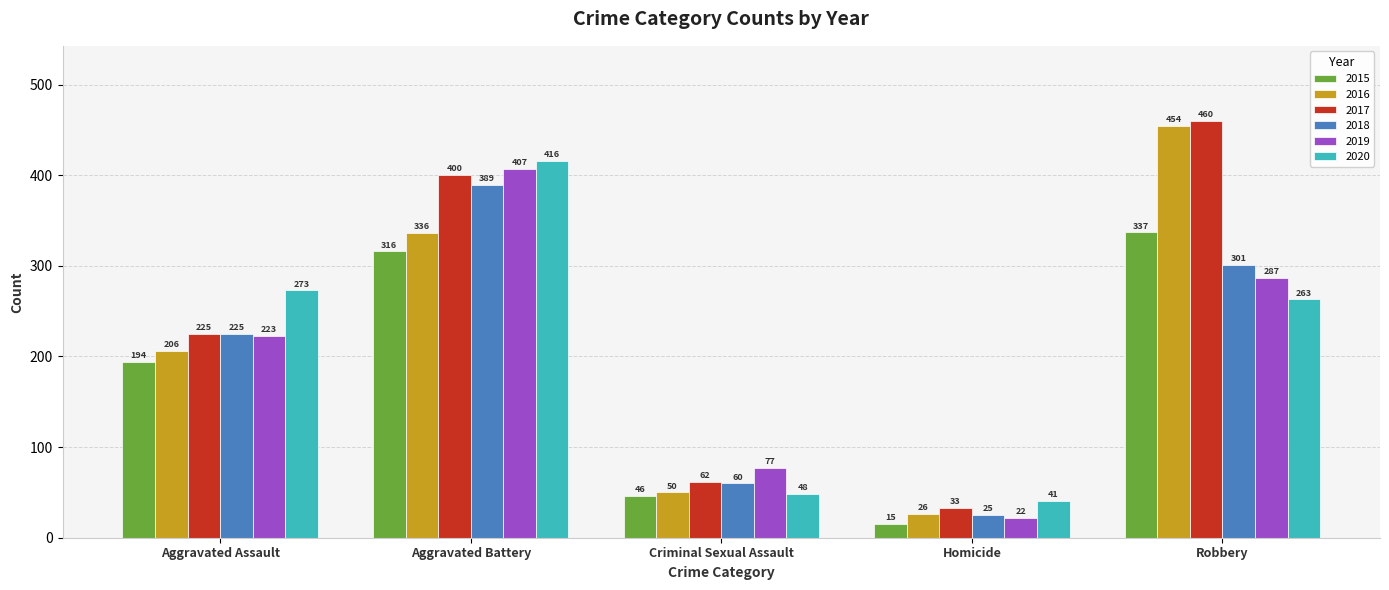

What is the difference between the 2020 values at Robbery and Aggravated Assault?

10